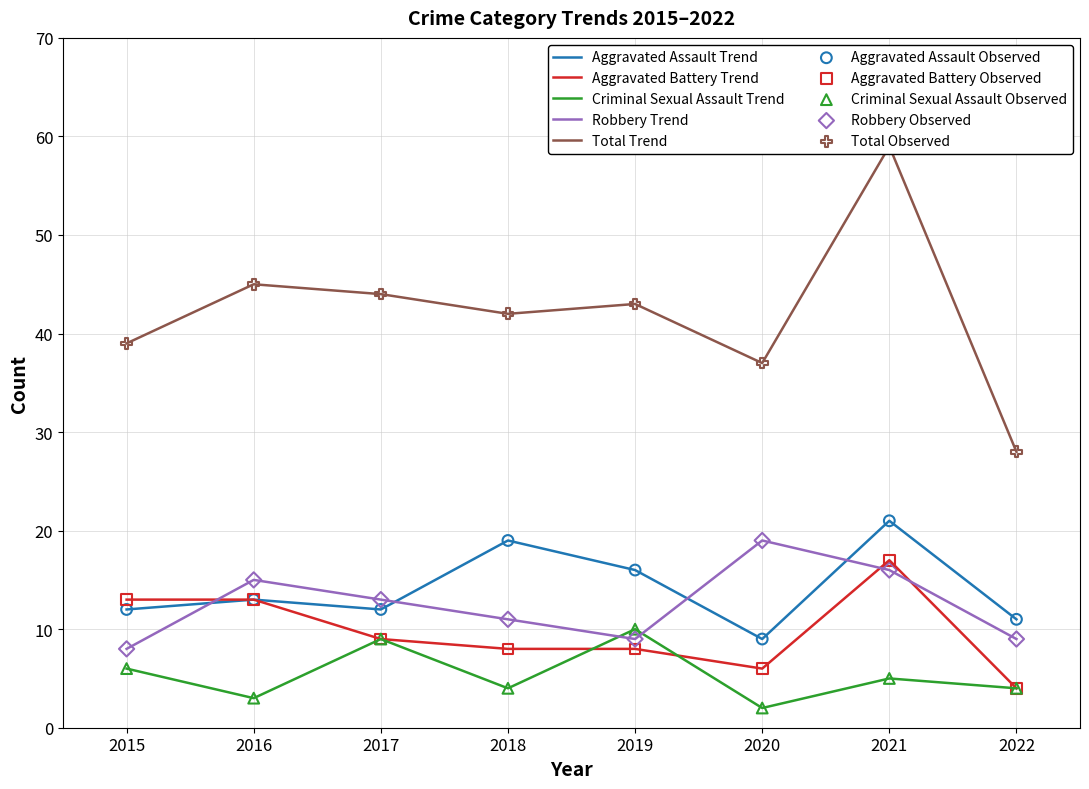

Which series has the largest total across all categories?

Total